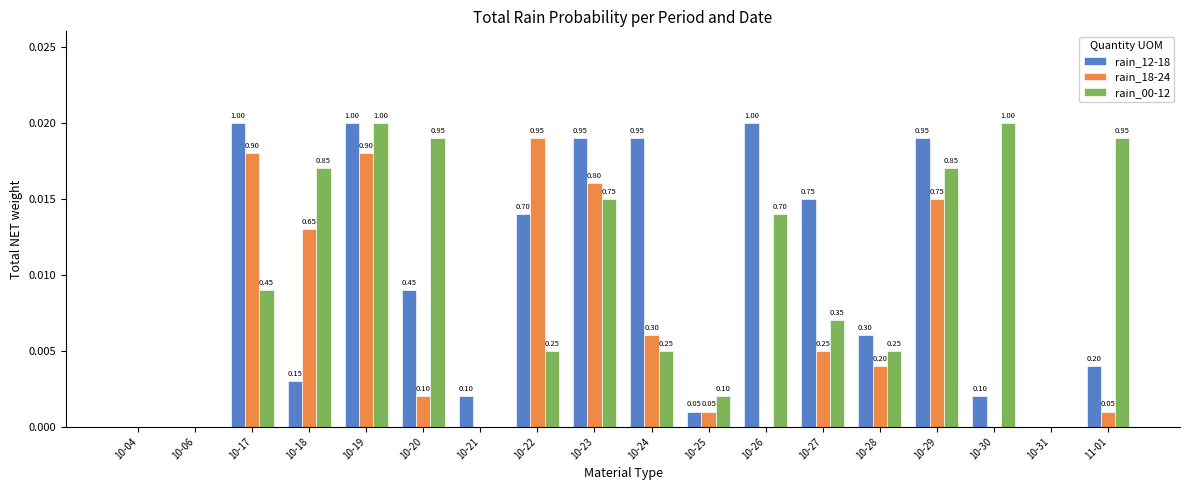

Does the chart contain stacked bars?

No